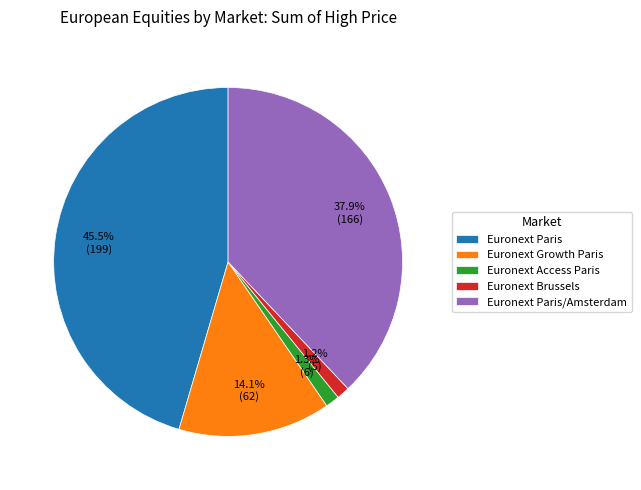

What is the total percentage of Euronext Brussels and Euronext Paris/Amsterdam?

39.1%